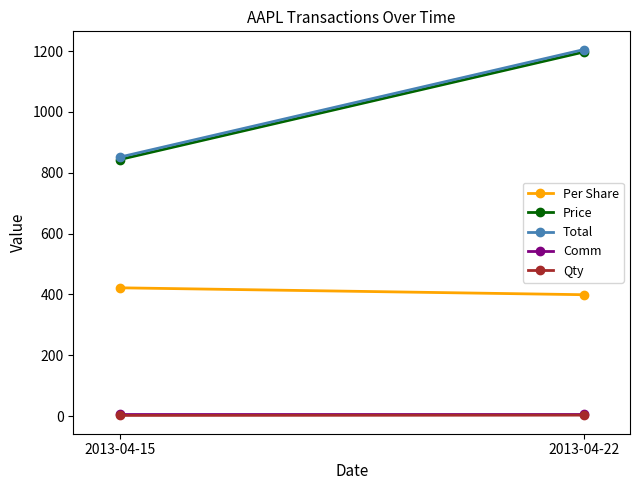

Which series has the widest spread of values?

Price